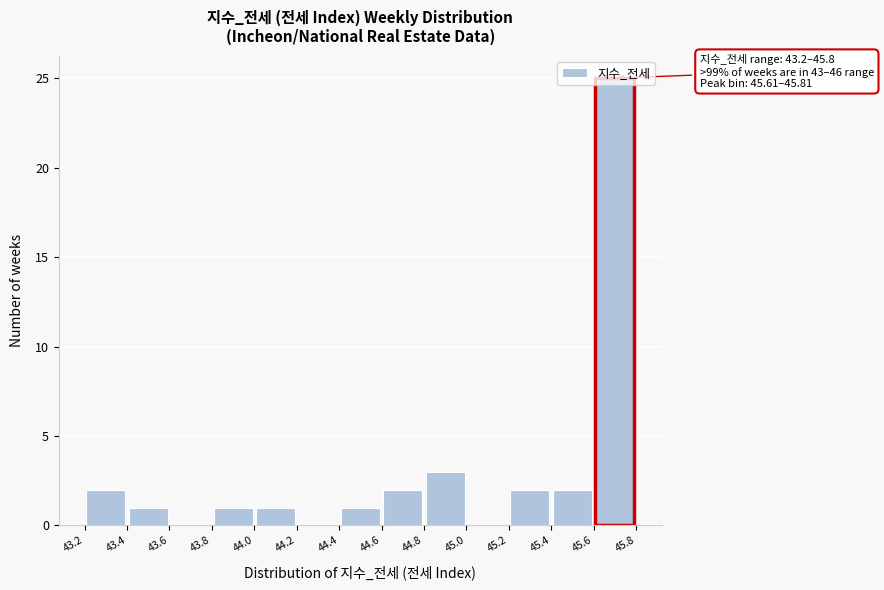

Over which range of the x-axis is the bar tallest?

45.6 to 45.8